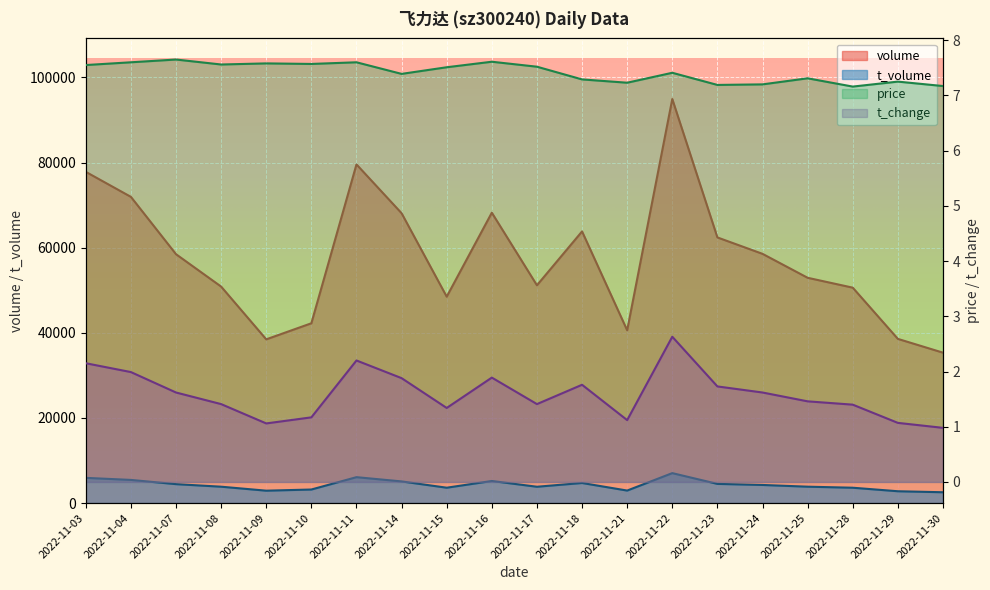

Which category has the highest value across all series?

2022-11-22